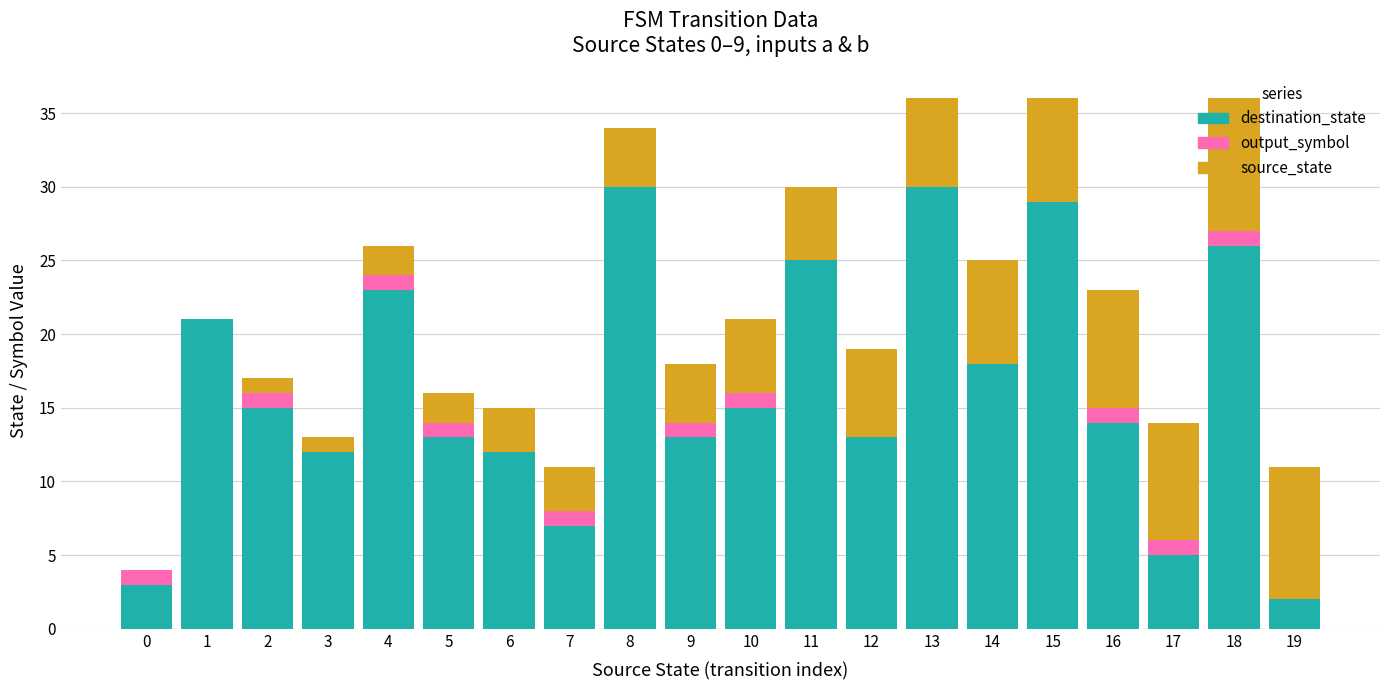

True or false: destination_state has a value of 21 at 1.

True